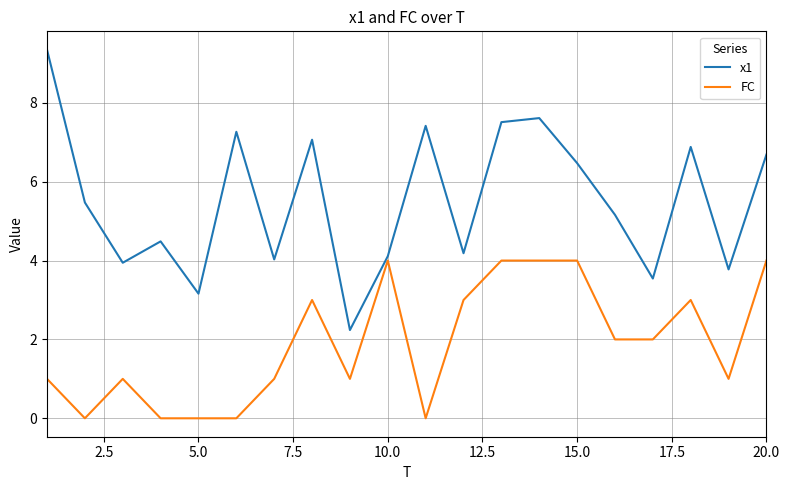

Reading right to left, list all the values displayed in this chart.

x1: 6.7	3.8	6.9	3.5	5.2	6.5	7.6	7.5	4.2	7.4	4.1	2.2	7.1	4.0	7.3	3.2	4.5	3.9	5.5	9.3
FC: 4.0	1.0	3.0	2.0	2.0	4.0	4.0	4.0	3.0	0.0	4.0	1.0	3.0	1.0	0.0	0.0	0.0	1.0	0.0	1.0